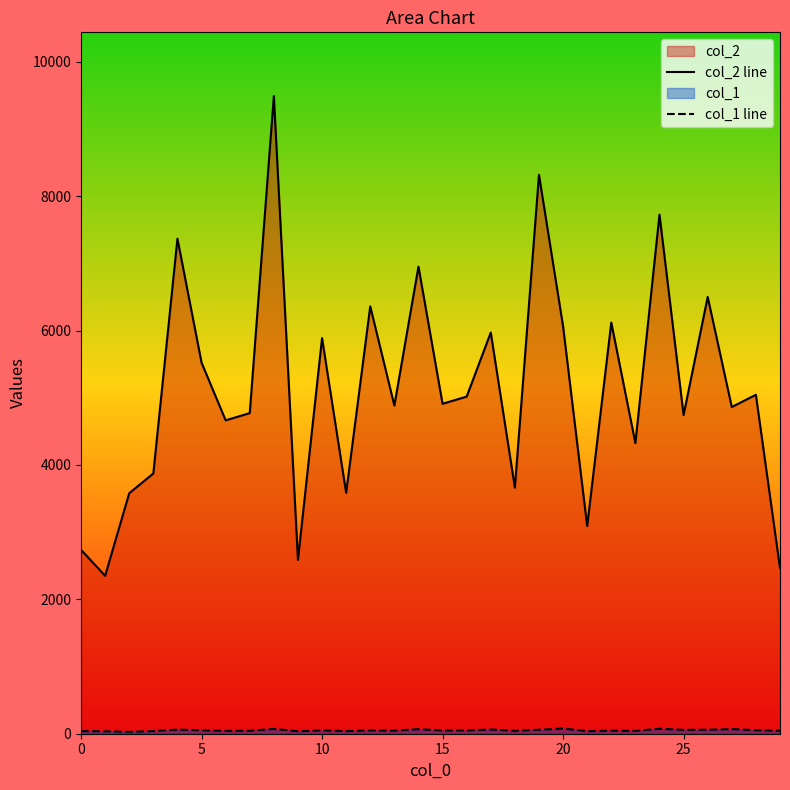

Which has a higher value, 29 or 8?

8